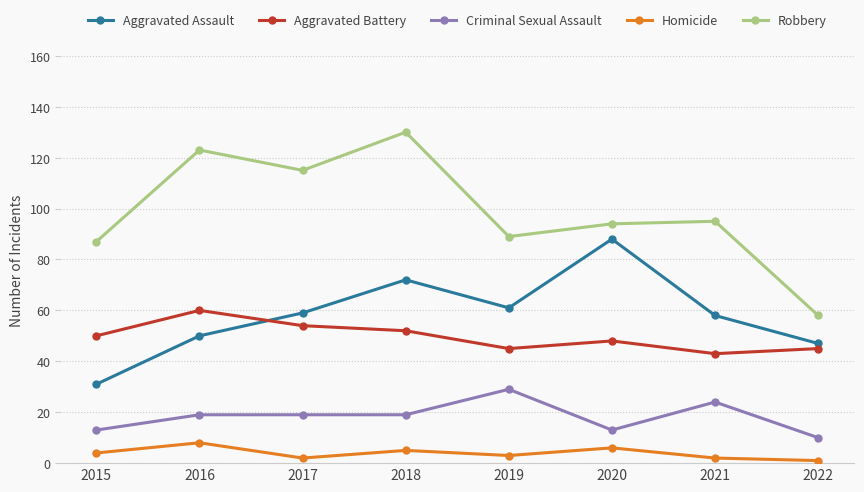

At how many categories does at least one series exceed 98?

3